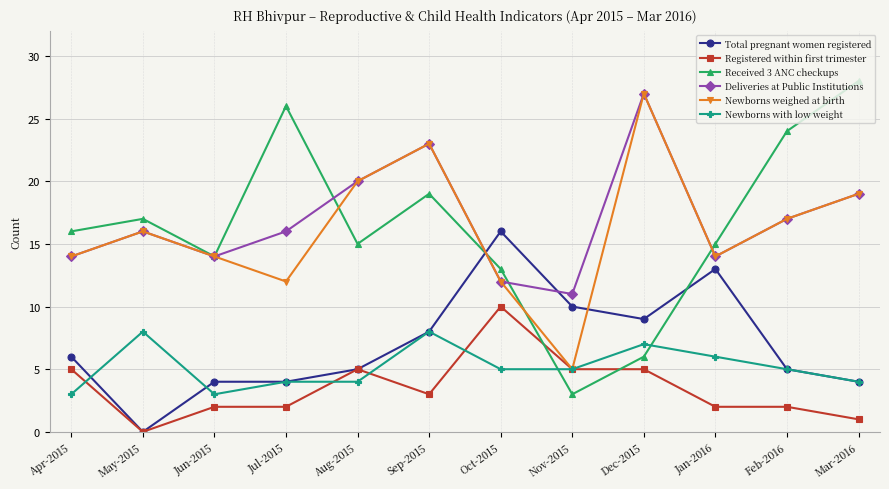

What is the average value of the Deliveries at Public Institutions series?

17